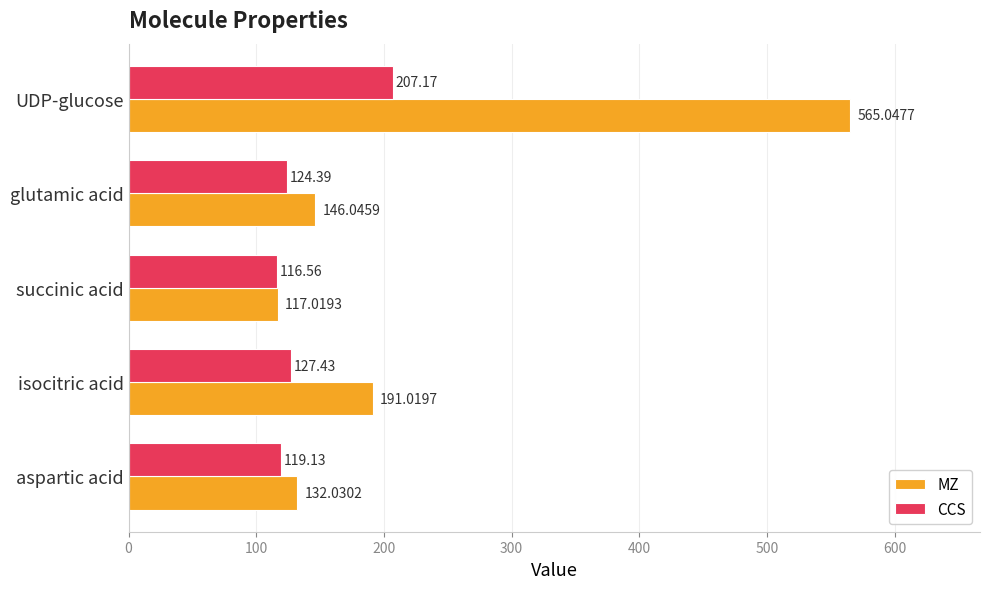

Rank the categories by CCS value from lowest to highest.

succinic acid, aspartic acid, glutamic acid, isocitric acid, UDP-glucose